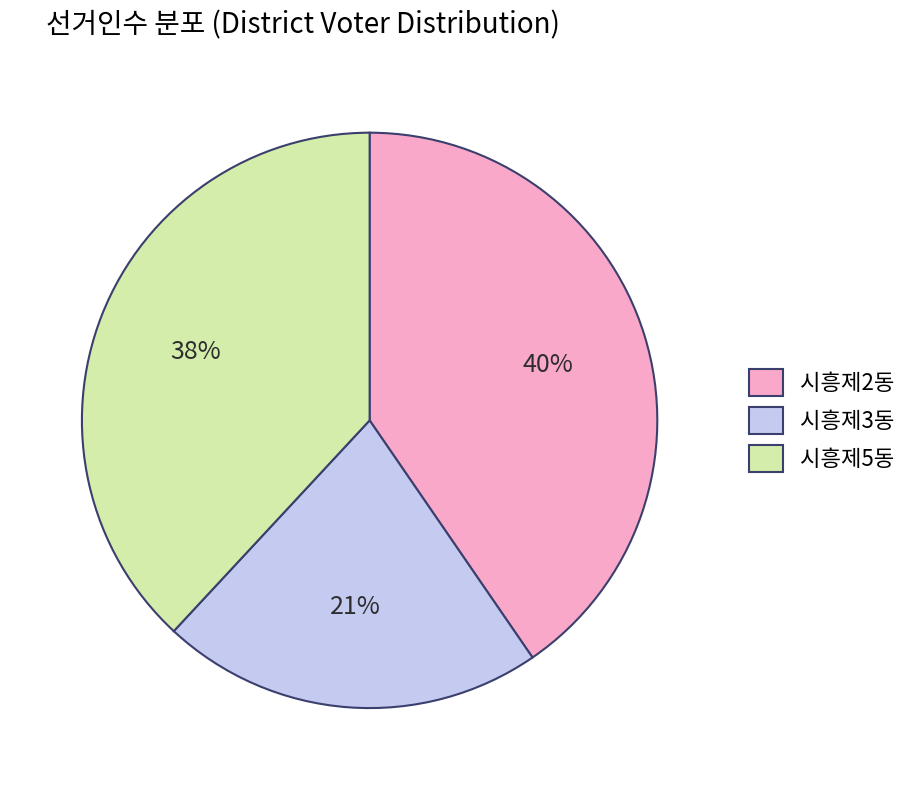

Is it true that 시흥제3동 is 21% of the pie?

True